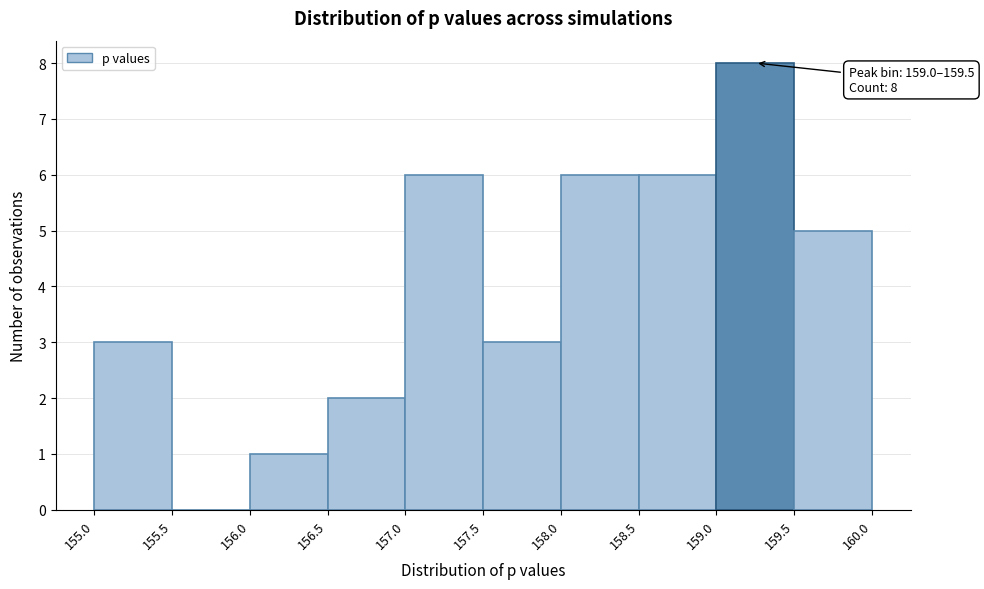

Which range on the x-axis has the tallest bar?

159.0 to 159.5